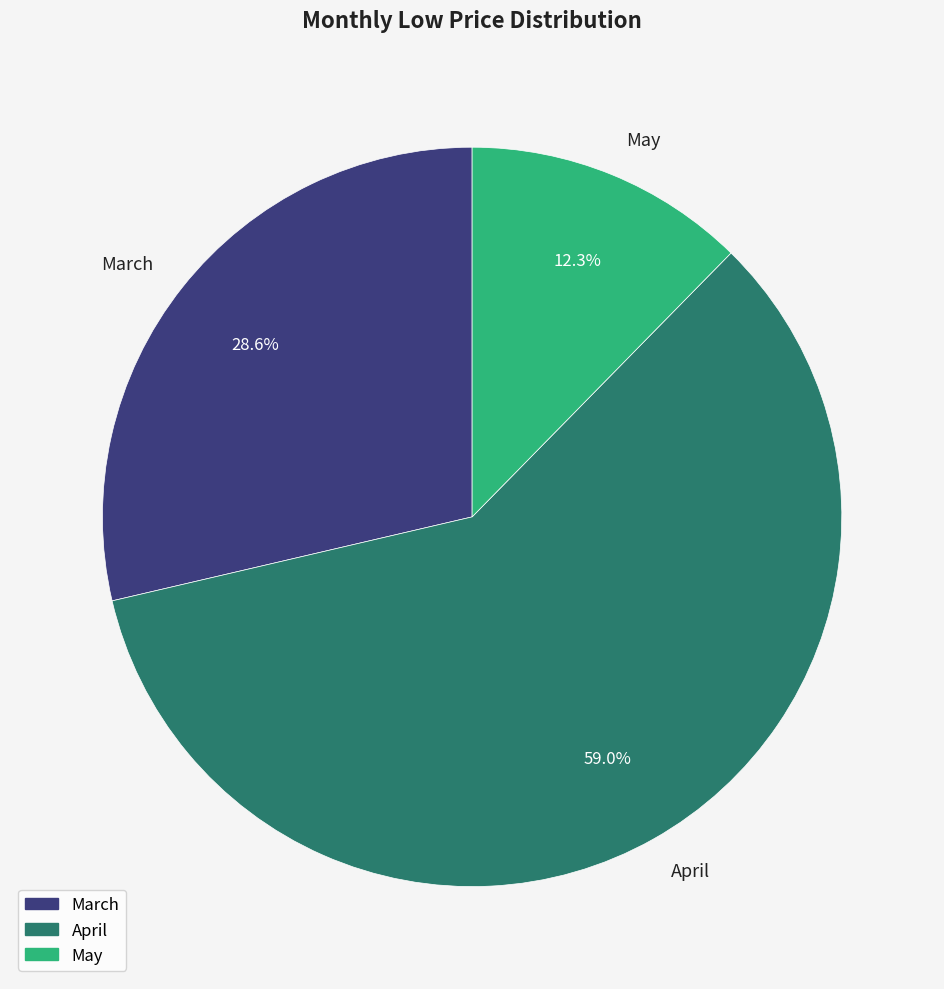

What is the ratio of the value at April to the value at May?

4.8